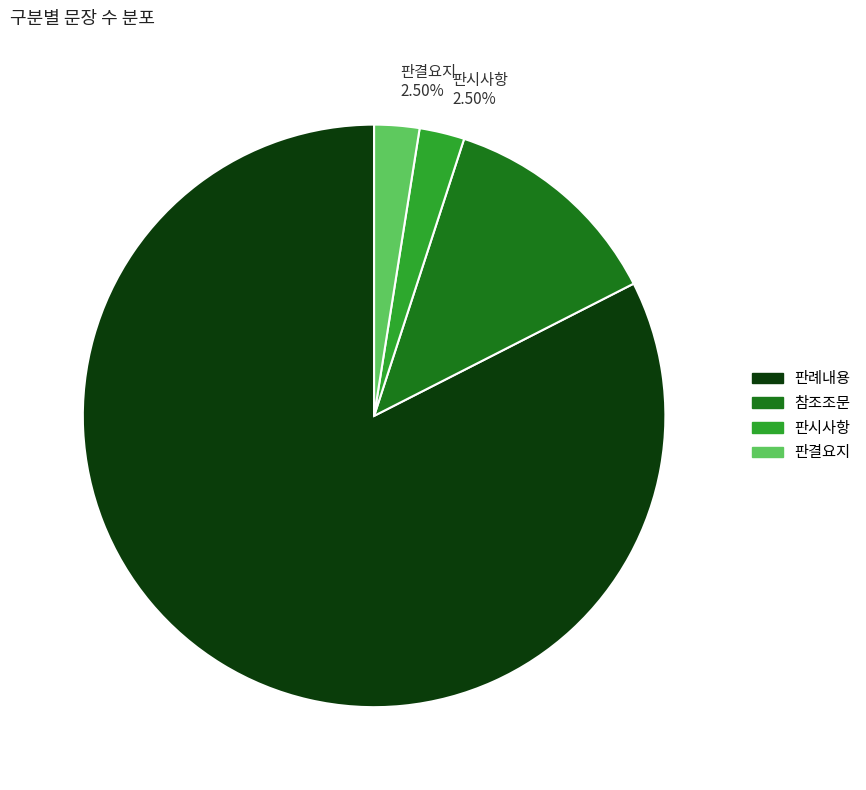

Between 판시사항 2.50% and 참조조문 12.50%, which is larger?

참조조문 12.50%